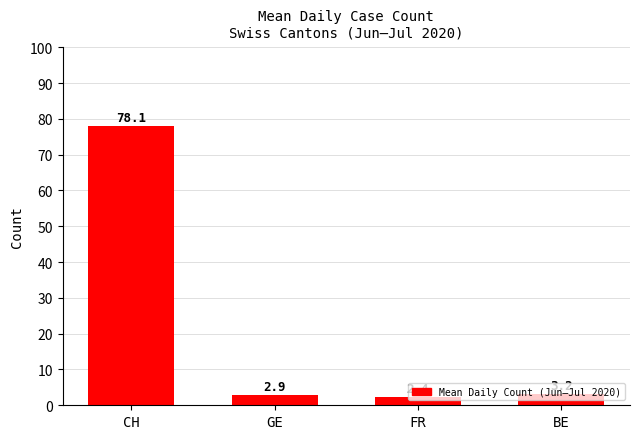

Does the chart contain stacked bars?

No